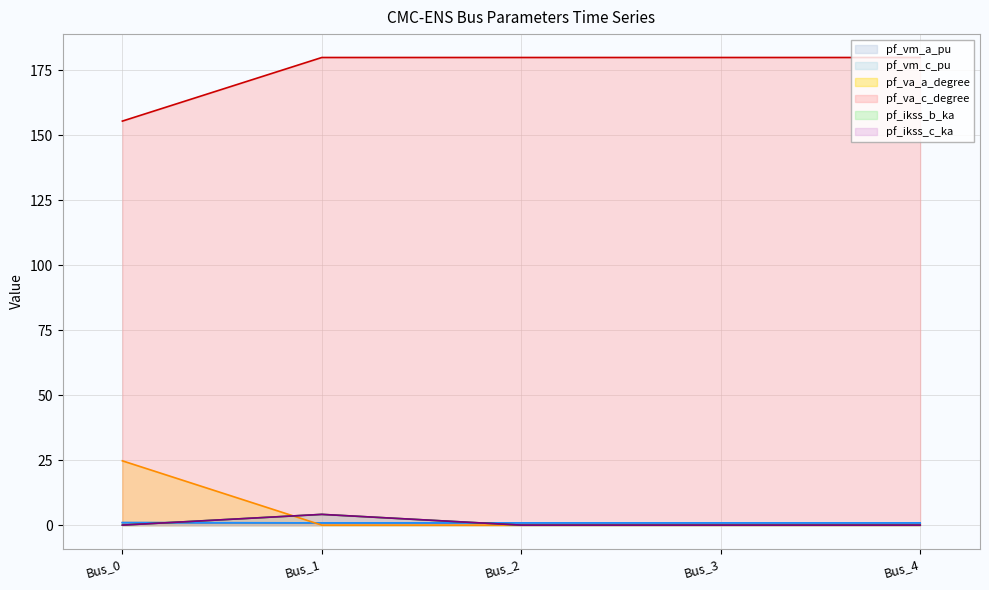

True or false: pf_va_c_degree has a value of 180.0 at Bus_3.

True